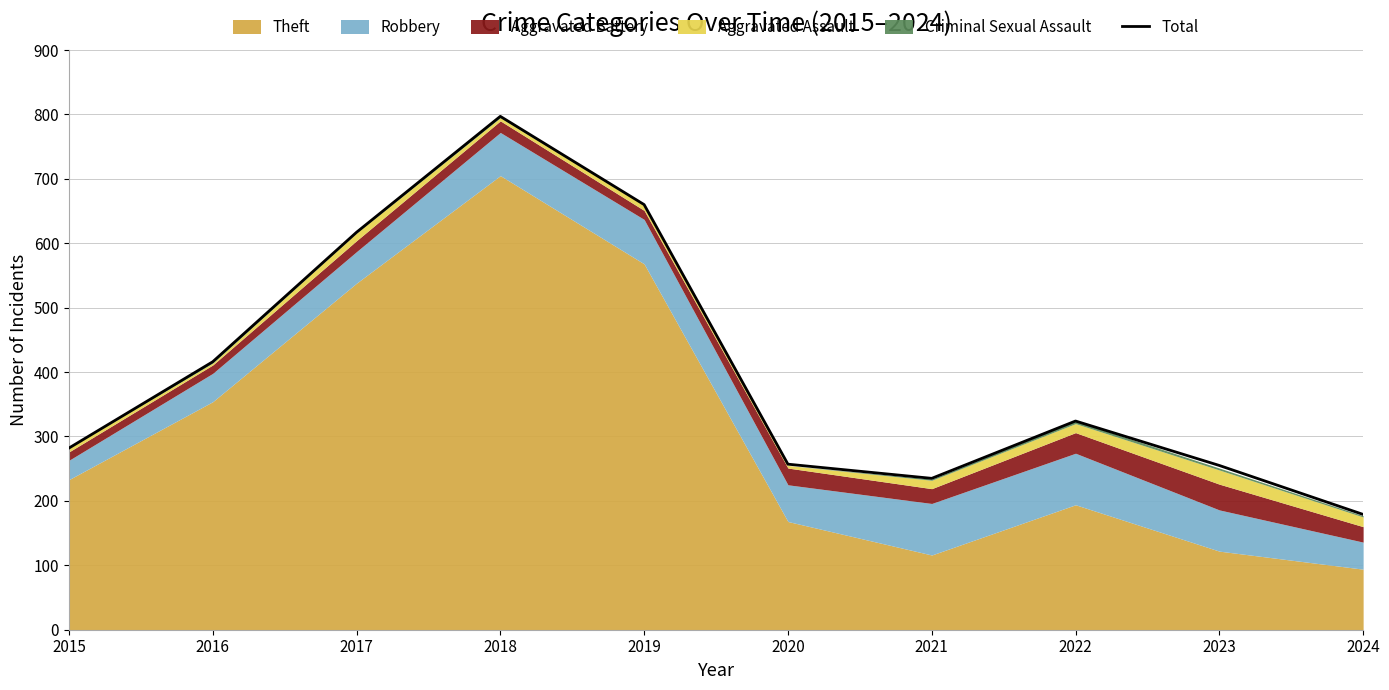

What is the difference between the second highest and second lowest values?

425